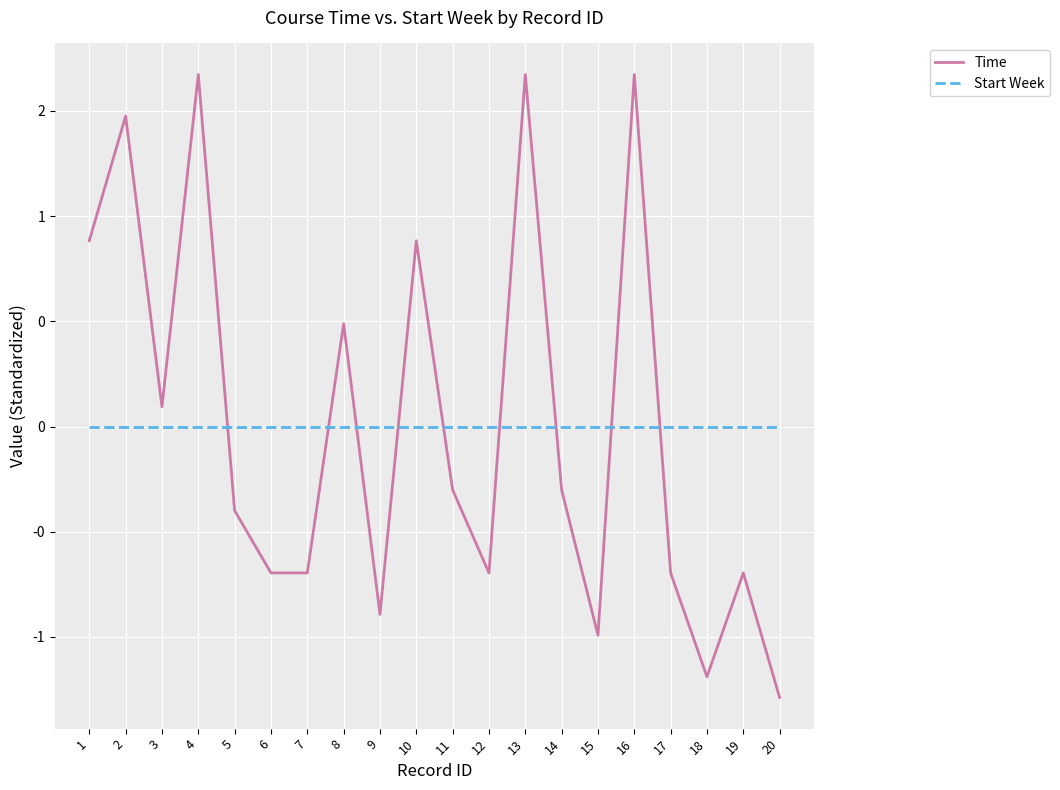

What is the spread (max minus min) of values at 6?

0.7